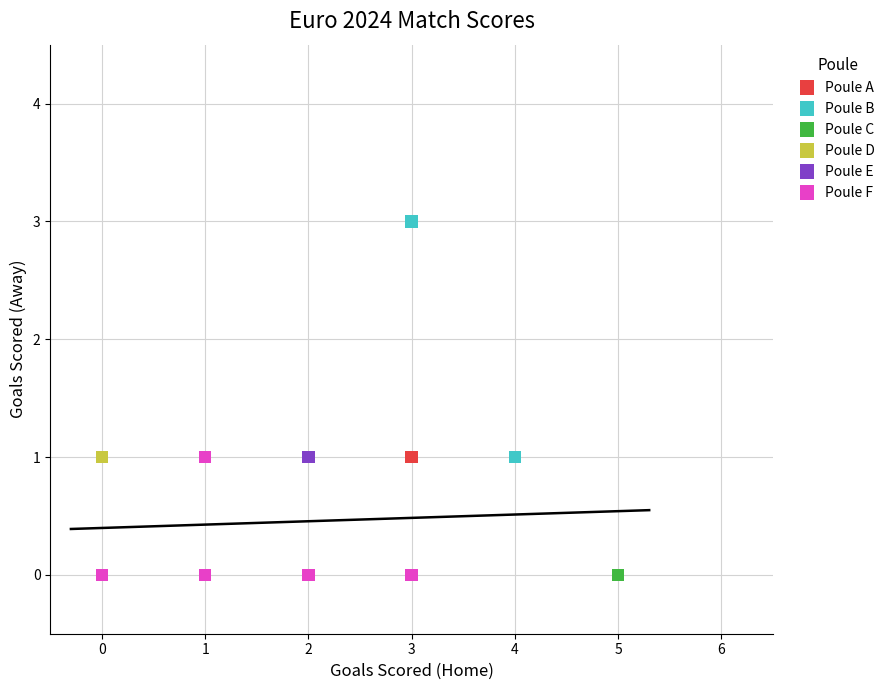

Which series has the largest Y range (max minus min)?

Poule B